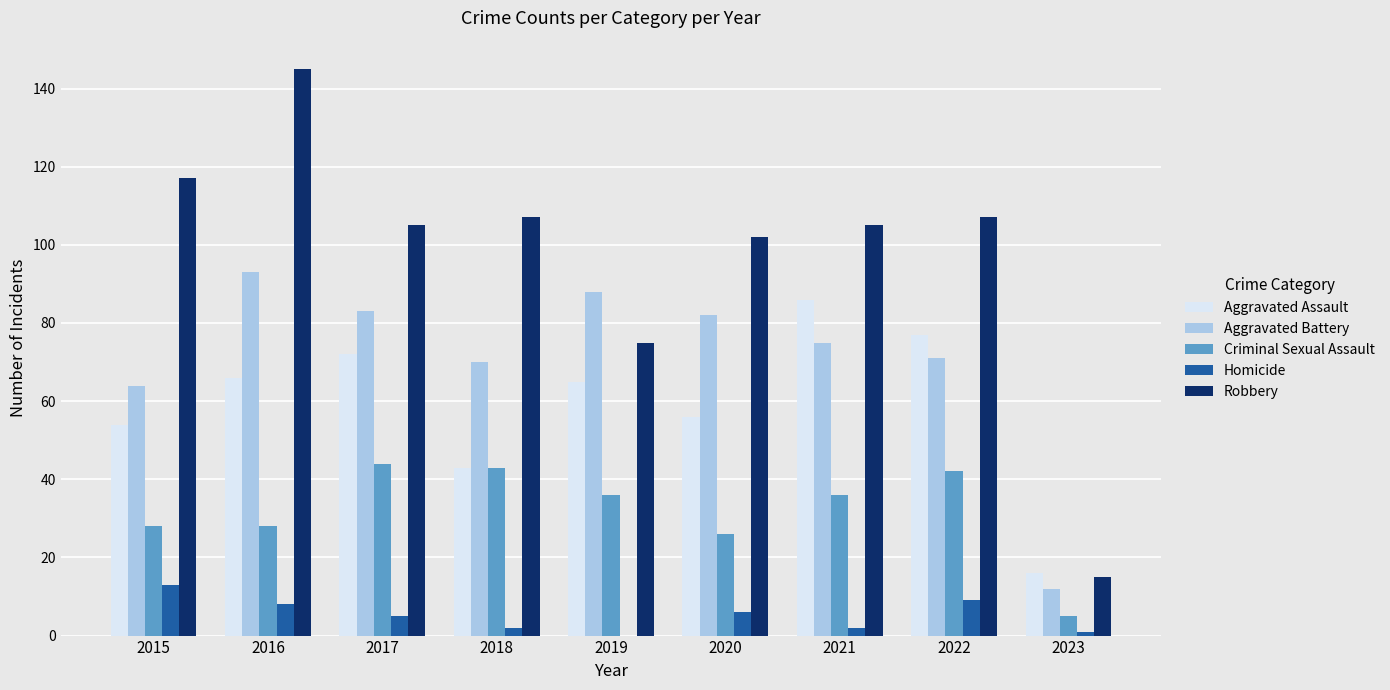

At which label does Aggravated Battery reach its peak?

2016